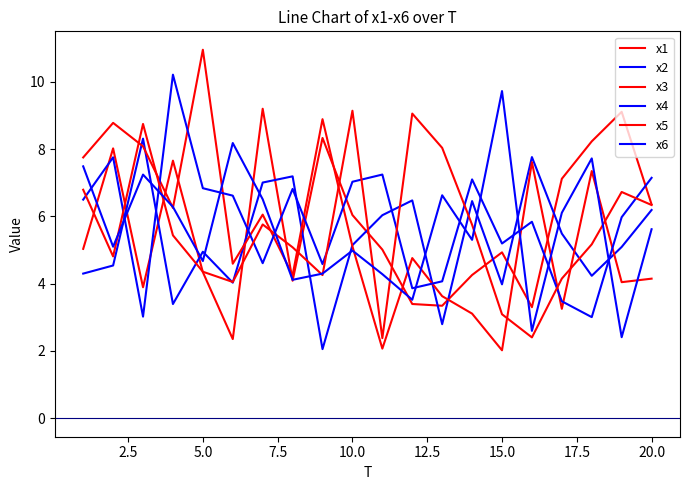

What is the average value of the x4 series?

5.8